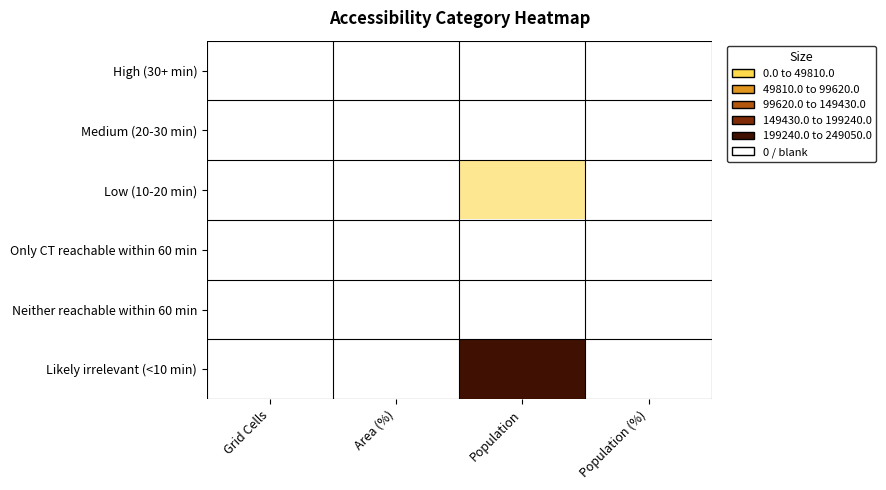

Reading left to right, transcribe all the data shown in this chart.

High (30+ min): Grid Cells=0.0	Area (%)=0.0	Population=0.0	Population (%)=0.0
Medium (20-30 min): Grid Cells=0.0	Area (%)=0.0	Population=0.0	Population (%)=0.0
Low (10-20 min): Grid Cells=19.0	Area (%)=14.2	Population=30735.0	Population (%)=11.0
Only CT reachable within 60 min: Grid Cells=0.0	Area (%)=0.0	Population=0.0	Population (%)=0.0
Neither reachable within 60 min: Grid Cells=0.0	Area (%)=0.0	Population=0.0	Population (%)=0.0
Likely irrelevant (<10 min): Grid Cells=115.0	Area (%)=85.8	Population=249050.0	Population (%)=89.0